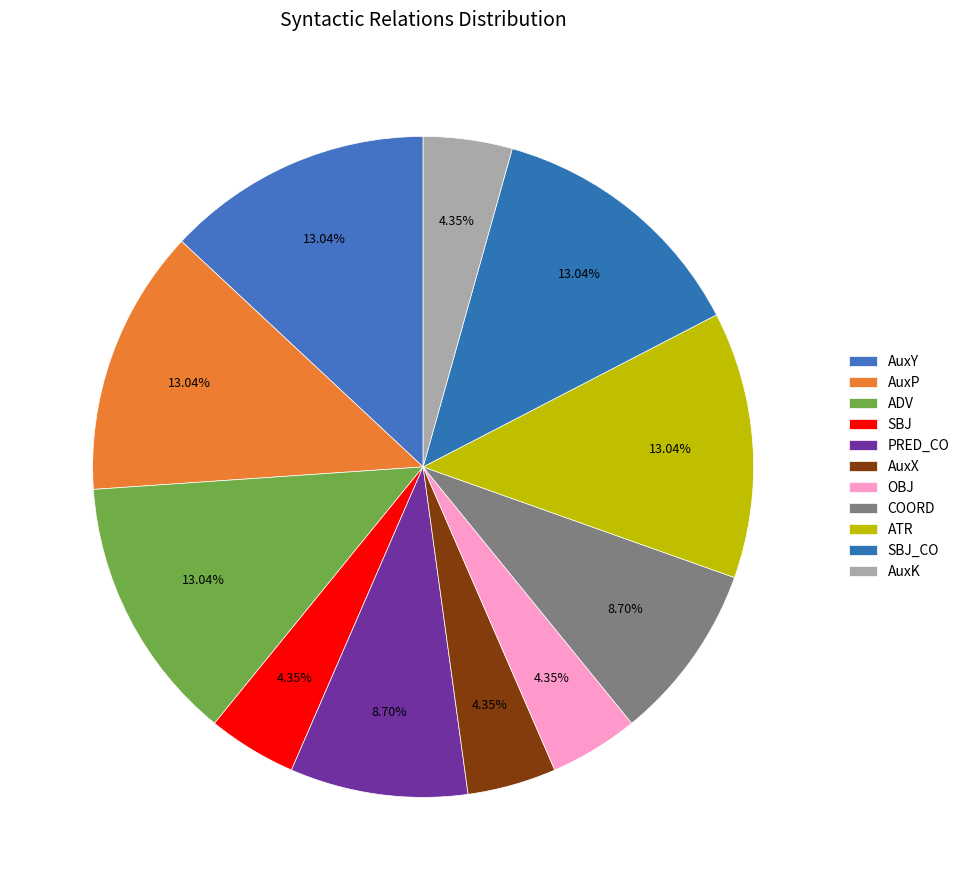

To the nearest percent, what percentage of the pie is AuxP?

13%